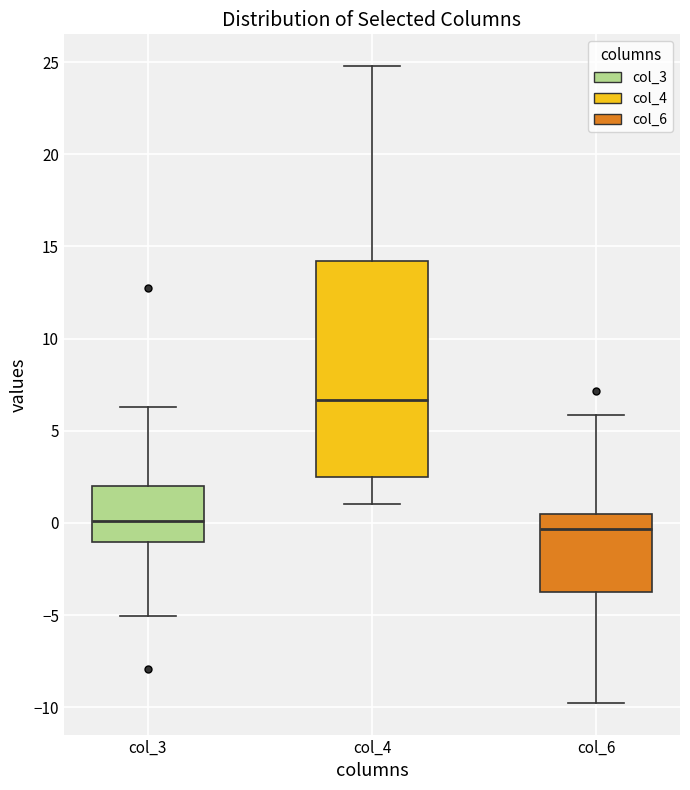

Reading left to right, transcribe this box plot: for each box, give where its median line is, the range the box spans, and where its two whiskers end, as read against the y-axis. The values are not printed on the chart, so give them approximately, as read against the axis.

col_3: median 0.0, box -1.0 to 2.0, whiskers -5.0 to 6.5
col_4: median 6.5, box 2.5 to 14.0, whiskers 1.0 to 25.0
col_6: median -0.5, box -3.5 to 0.5, whiskers -10.0 to 6.0